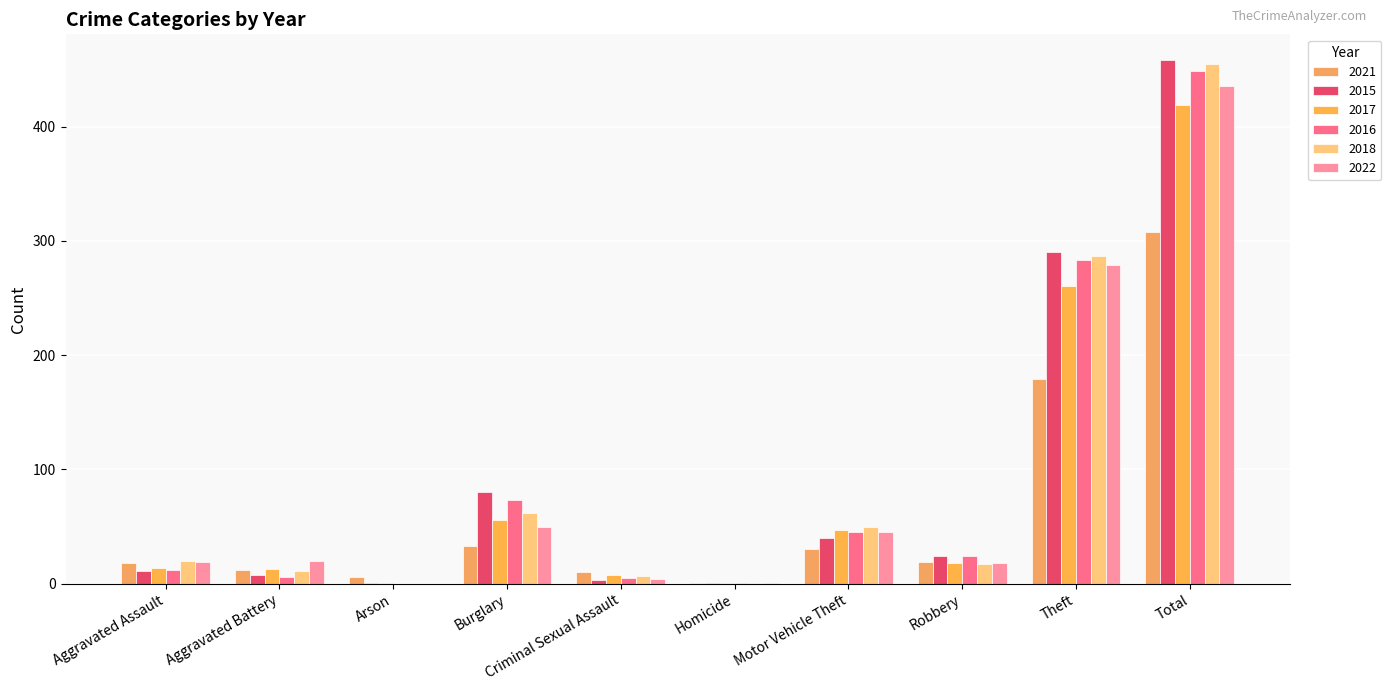

How many categories are shown in the chart?

10